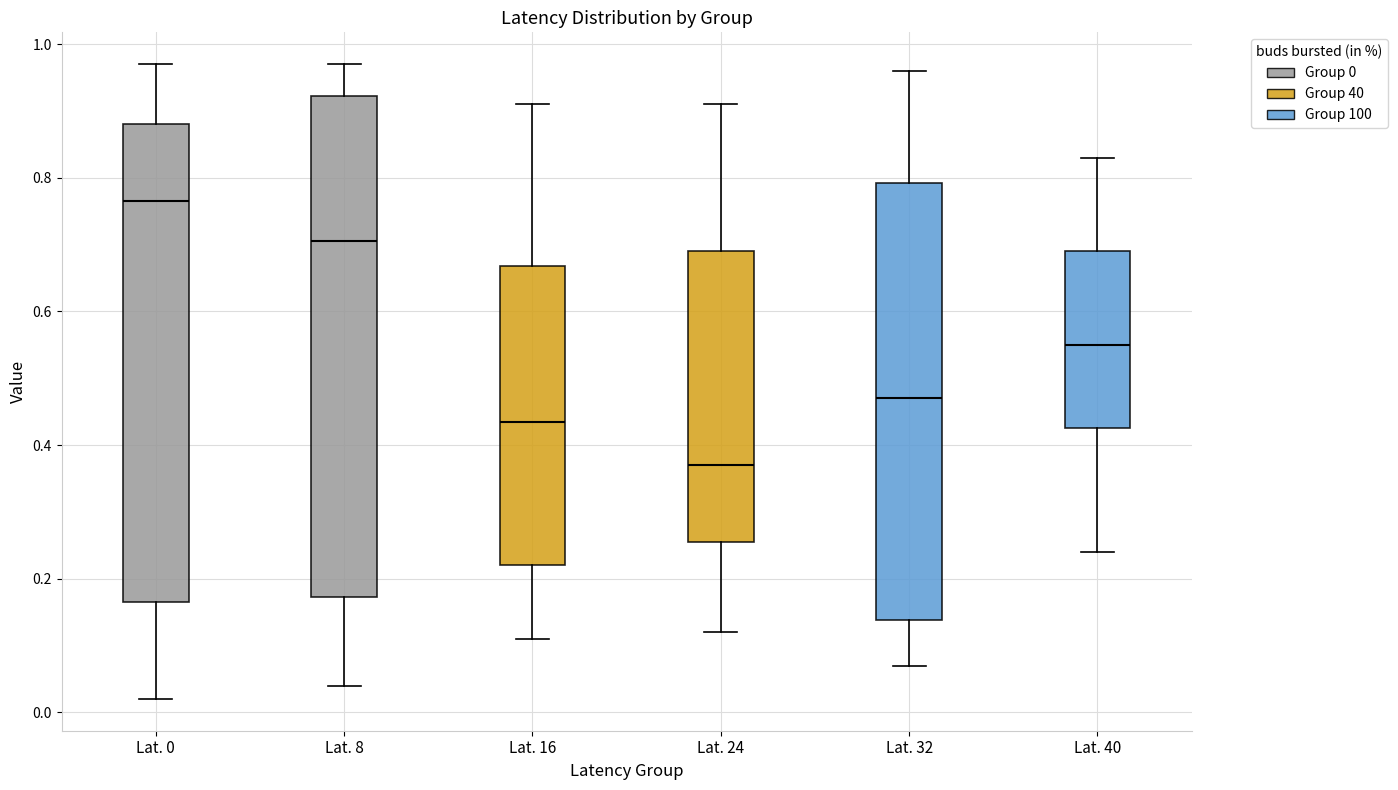

Reading left to right, read every box against the y-axis: the position of its median line, the range the box covers, and the ends of its whiskers. The values are not printed on the chart, so give them approximately, as read against the axis.

Lat. 0: median 0.76, box 0.16 to 0.88, whiskers 0.02 to 0.98
Lat. 8: median 0.70, box 0.18 to 0.92, whiskers 0.04 to 0.98
Lat. 16: median 0.44, box 0.22 to 0.66, whiskers 0.12 to 0.92
Lat. 24: median 0.38, box 0.26 to 0.70, whiskers 0.12 to 0.92
Lat. 32: median 0.48, box 0.14 to 0.80, whiskers 0.08 to 0.96
Lat. 40: median 0.56, box 0.42 to 0.70, whiskers 0.24 to 0.84